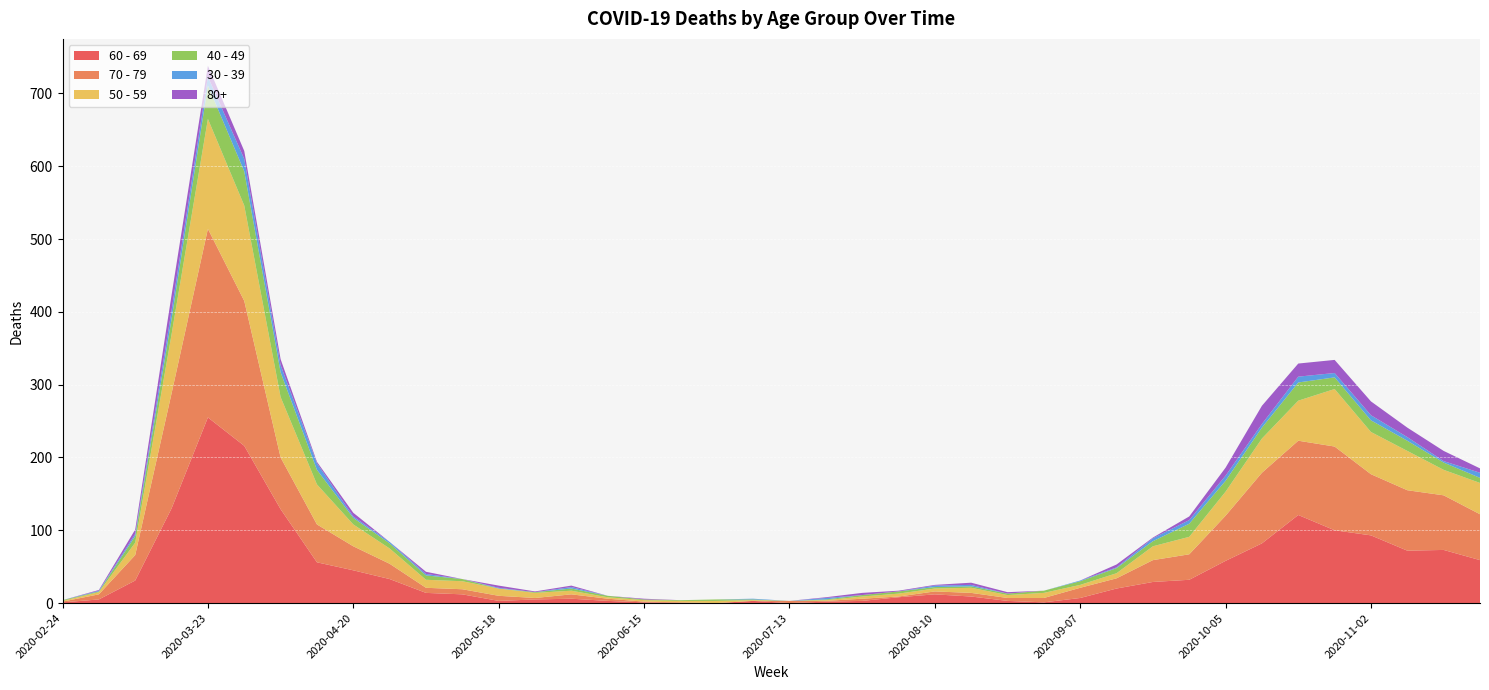

Reading left to right, what are all the values shown in this chart?

60 - 69: 1	5	31	130	255	216	129	56	45	33	14	12	3	5	6	3	1	0	0	3	0	2	3	8	12	9	3	1	7	20	29	32	58	82	121	100	93	72	73	59
70 - 79: 1	7	35	158	259	199	71	52	33	21	7	7	7	2	6	3	1	1	0	0	3	1	3	1	4	5	4	6	14	14	30	35	62	97	102	115	84	83	75	63
50 - 59: 1	3	17	81	151	131	83	55	30	21	11	11	10	7	5	2	2	2	3	1	0	1	3	4	4	7	4	7	4	7	19	24	33	47	55	79	58	54	35	43
40 - 49: 1	1	9	21	46	47	34	20	9	7	6	3	0	1	3	2	1	1	2	1	0	1	2	3	2	2	2	3	5	7	7	18	15	15	25	16	16	14	10	7
30 - 39: 0	1	3	12	12	17	10	9	2	2	2	0	1	0	2	0	0	0	0	1	0	2	0	0	2	2	0	0	1	1	4	5	7	5	8	6	7	5	2	7
80+: 0	1	6	21	15	11	8	2	5	0	3	0	3	1	2	0	1	0	0	0	0	1	3	1	1	3	2	0	0	4	1	5	11	25	18	18	19	13	14	6